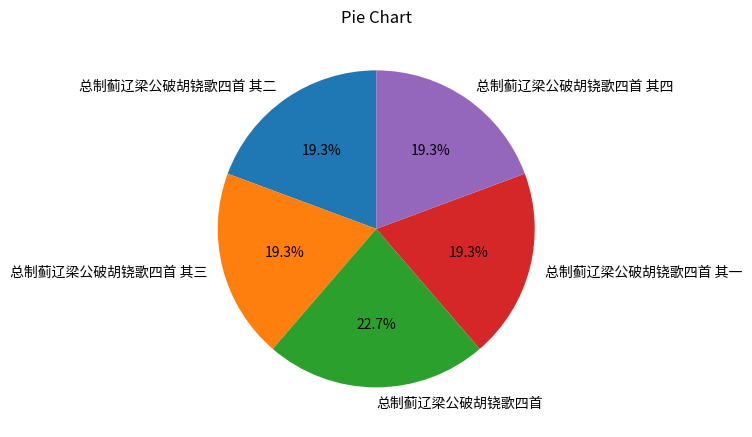

Is 总制蓟辽梁公破胡铙歌四首 其三 the majority of the pie?

No